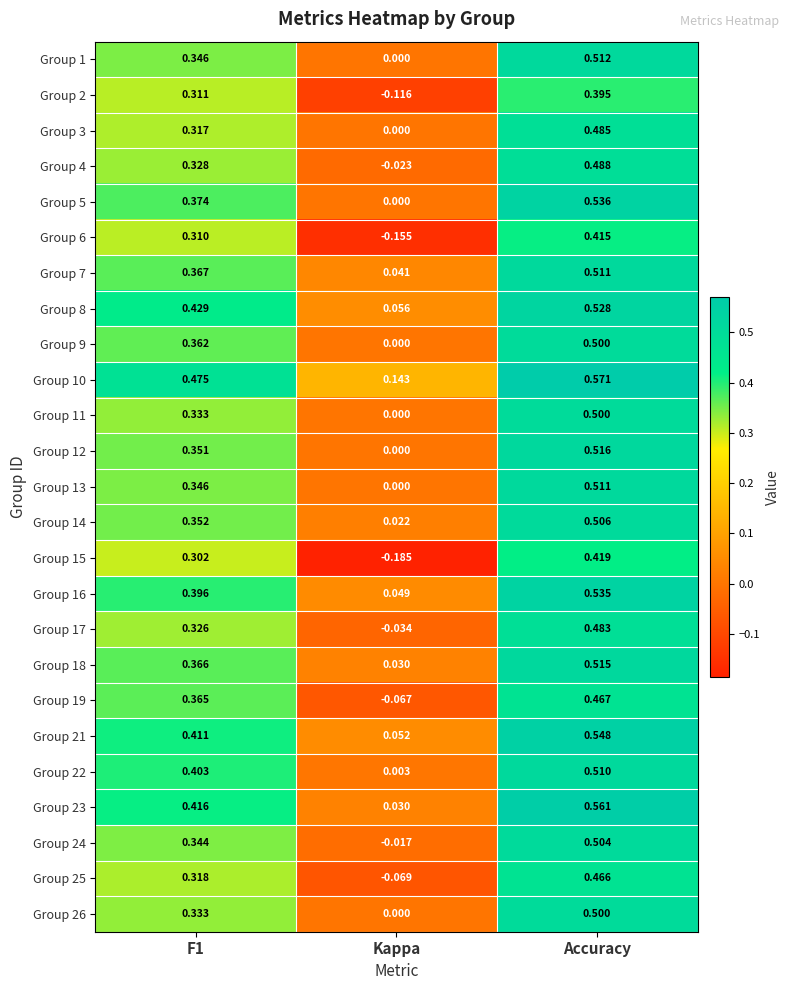

Which category has the lowest value in the Group 24 series?

Kappa